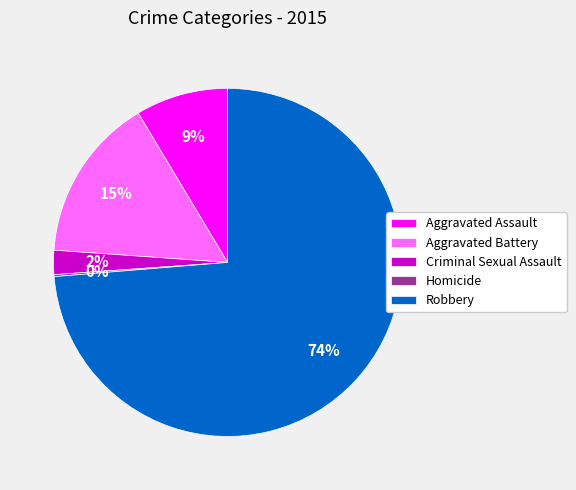

What percentage is the Criminal Sexual Assault slice, to the nearest percent?

2%